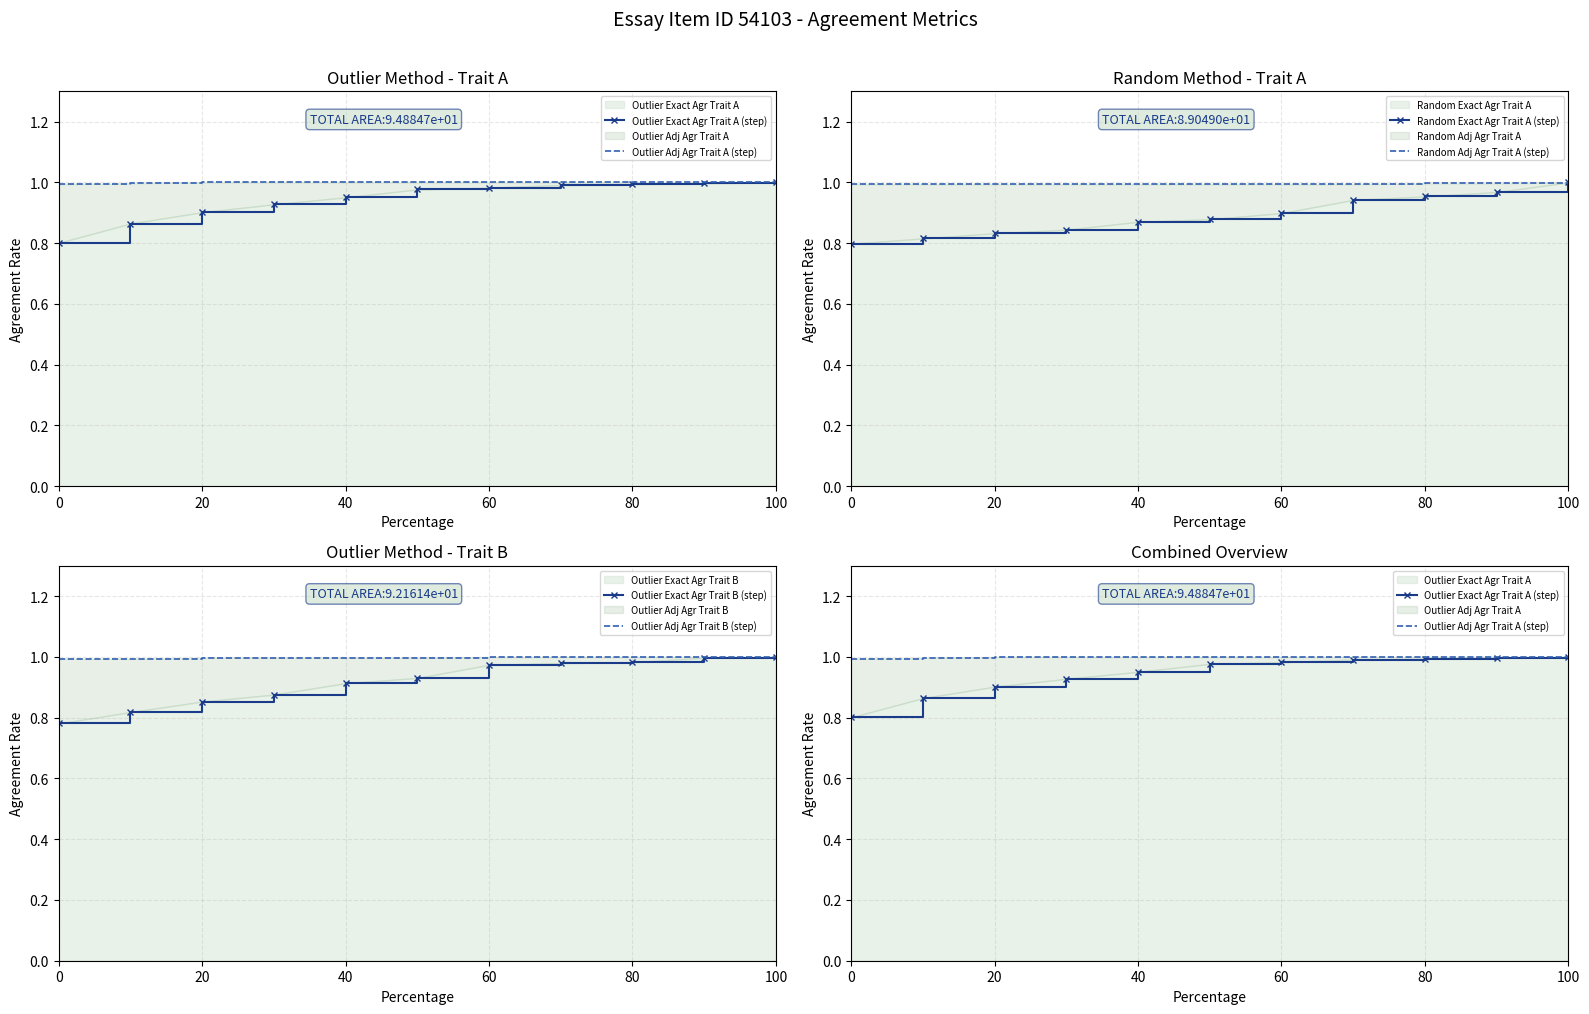

Which series has the largest range (max minus min)?

Outlier Exact Agr Trait B (step)